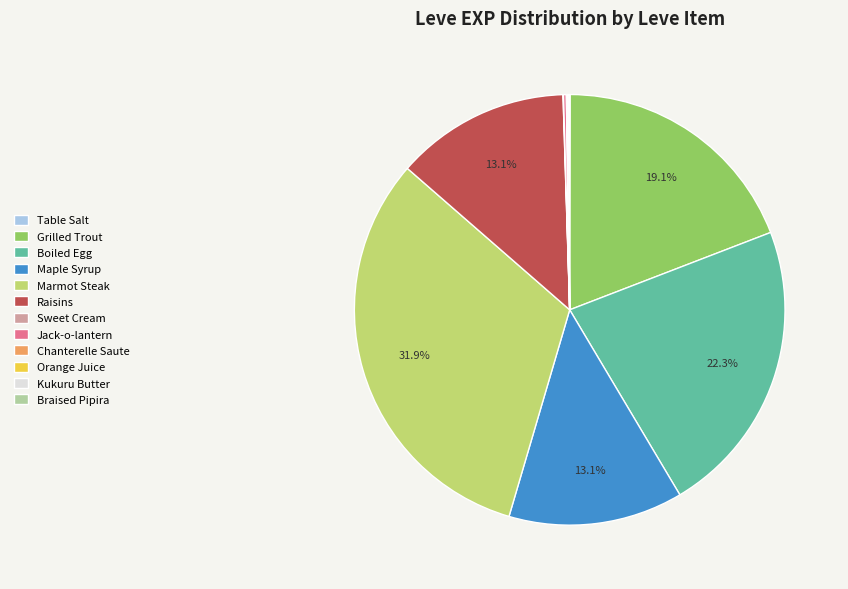

Which category has the biggest portion of the pie?

Marmot Steak